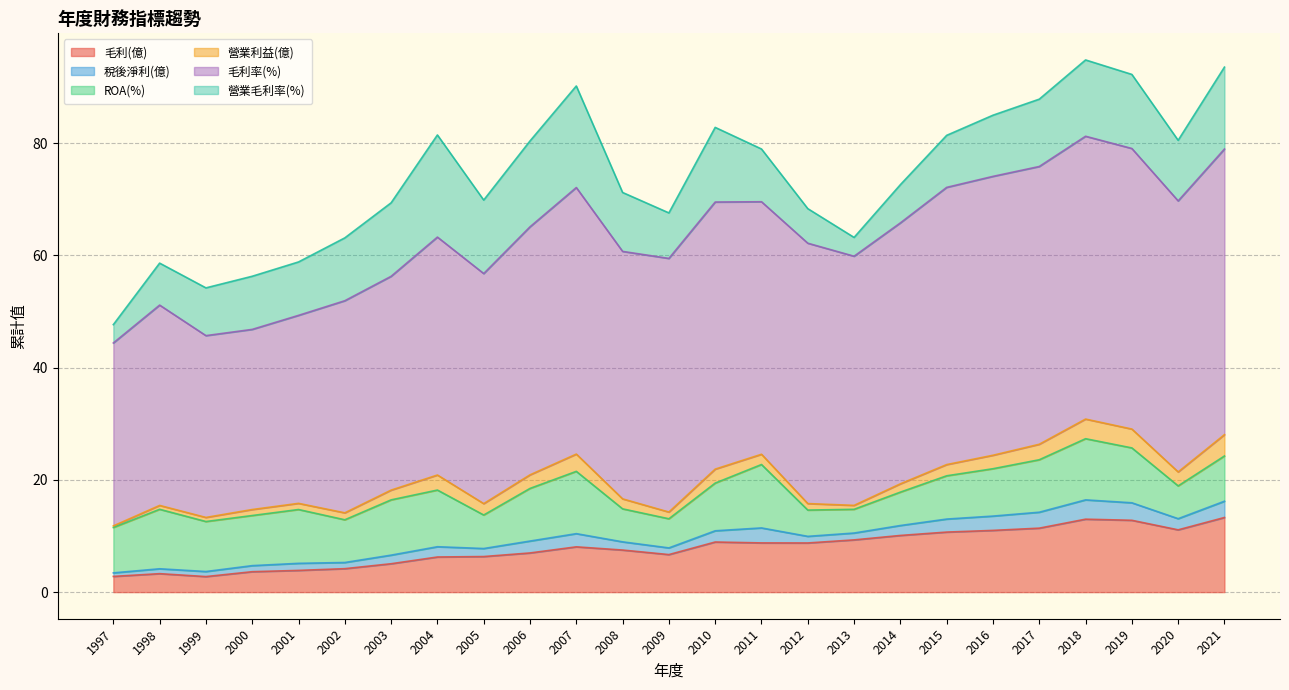

Where does the 稅後淨利(億) series first go above 1?

2000